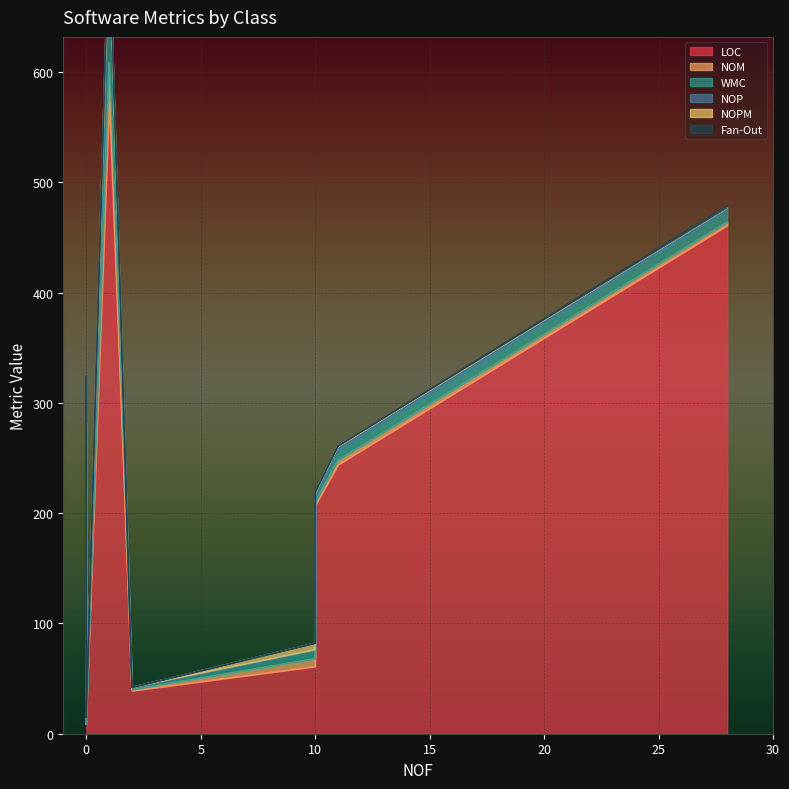

True or false: WMC and NOPM intersect in this chart.

False